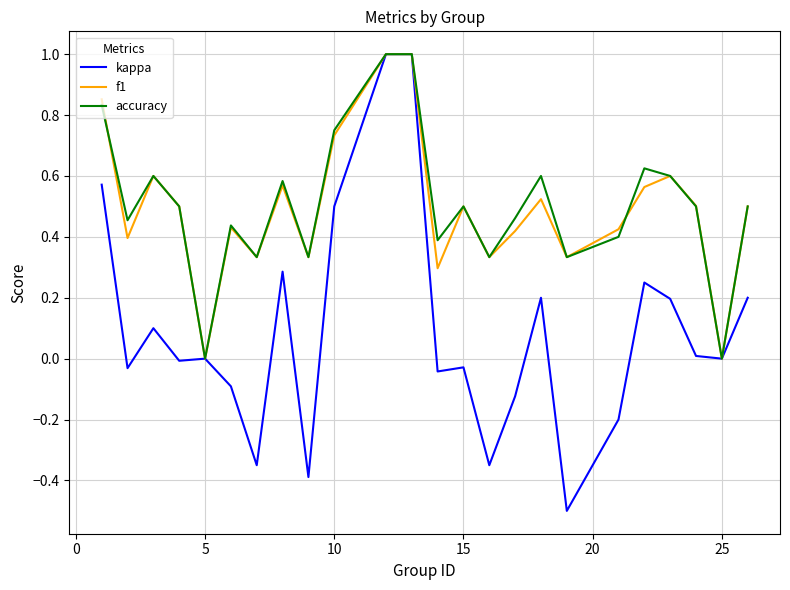

Which series has the widest spread of values?

kappa